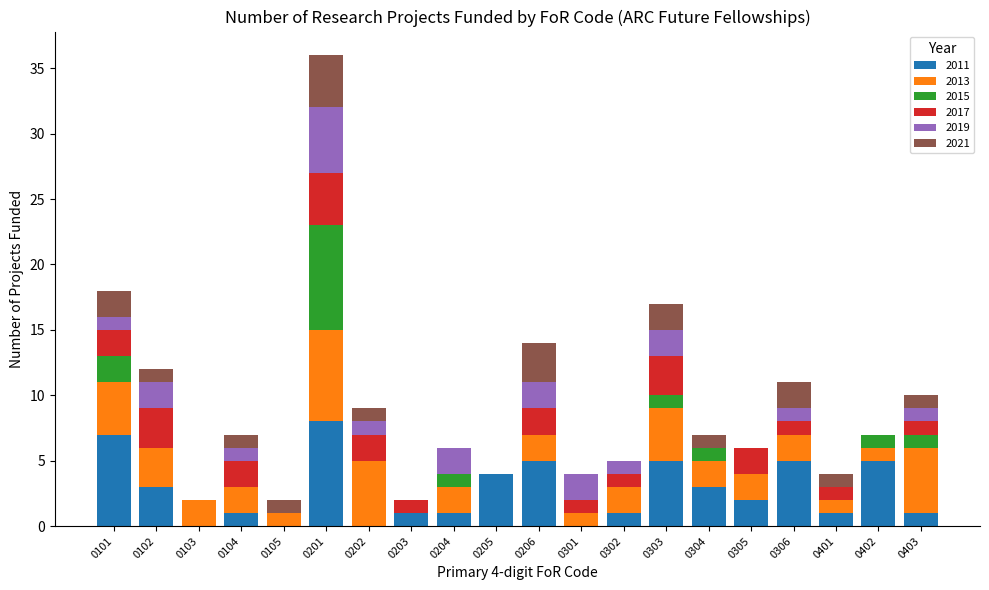

What is the maximum value for 2011?

8